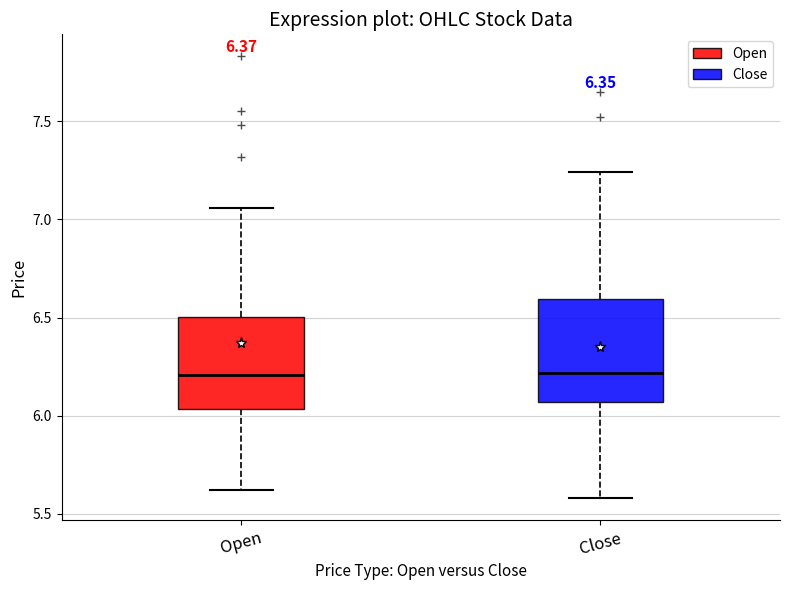

Comparing the boxes themselves (not the whiskers), which one is the tallest?

Close